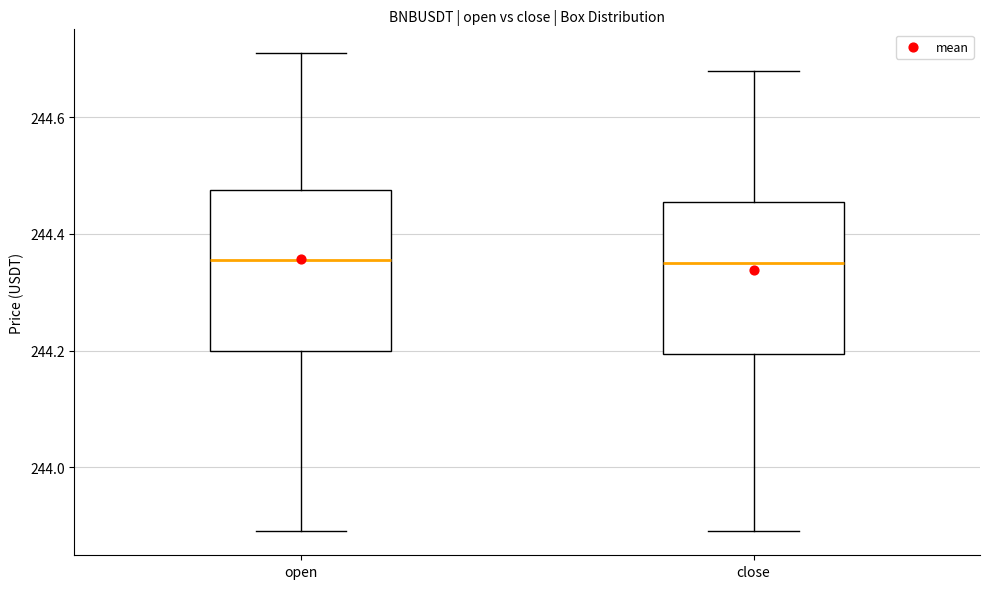

Reading left to right, read every box against the y-axis: the position of its median line, the range the box covers, and the ends of its whiskers. The values are not printed on the chart, so give them approximately, as read against the axis.

open: median 244.36, box 244.20 to 244.48, whiskers 243.90 to 244.72
close: median 244.36, box 244.20 to 244.46, whiskers 243.90 to 244.68